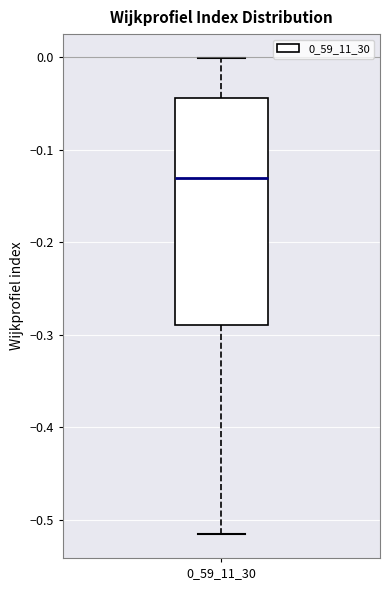

Transcribe this box plot: give where the median line is, the range the box spans, and where the two whiskers end, as read against the y-axis. The values are not printed on the chart, so give them approximately, as read against the axis.

median -0.13, box -0.29 to -0.04, whiskers -0.52 to 0.00